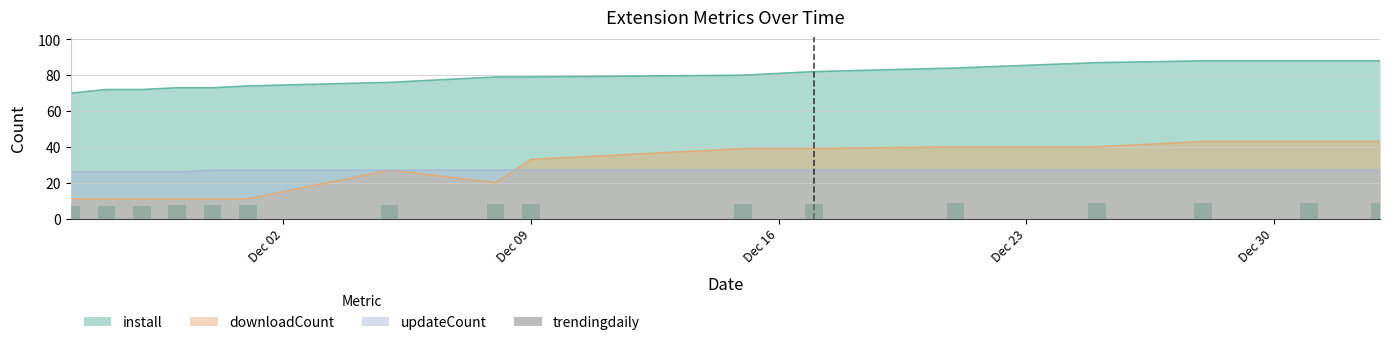

What is the highest value of the install series?

88